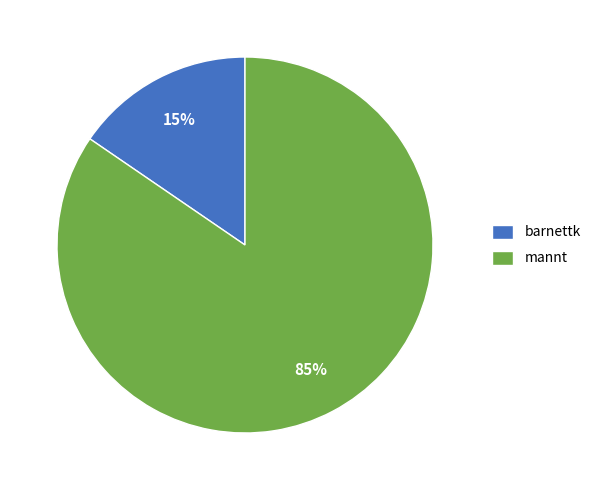

Between barnettk and mannt, which is larger?

mannt